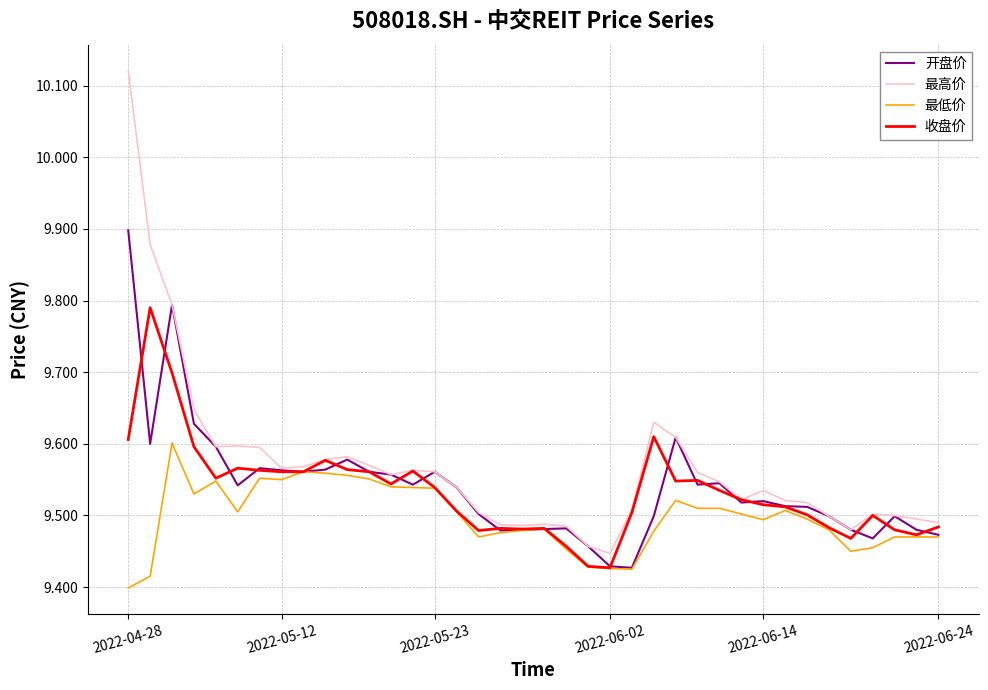

Which series has the largest range (max minus min)?

最高价